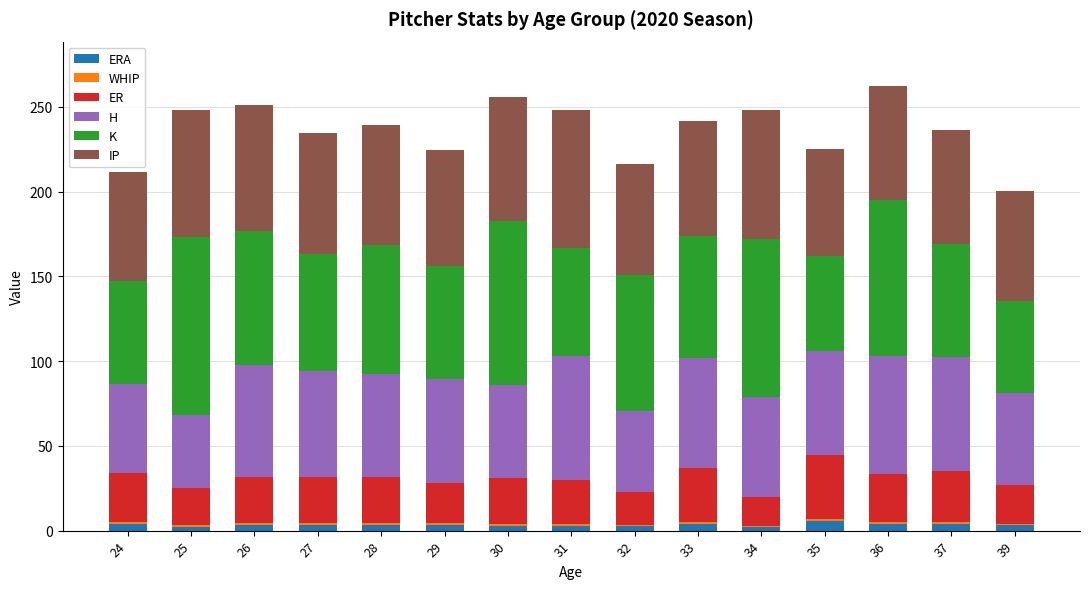

What is the sum of all H values?

898.0